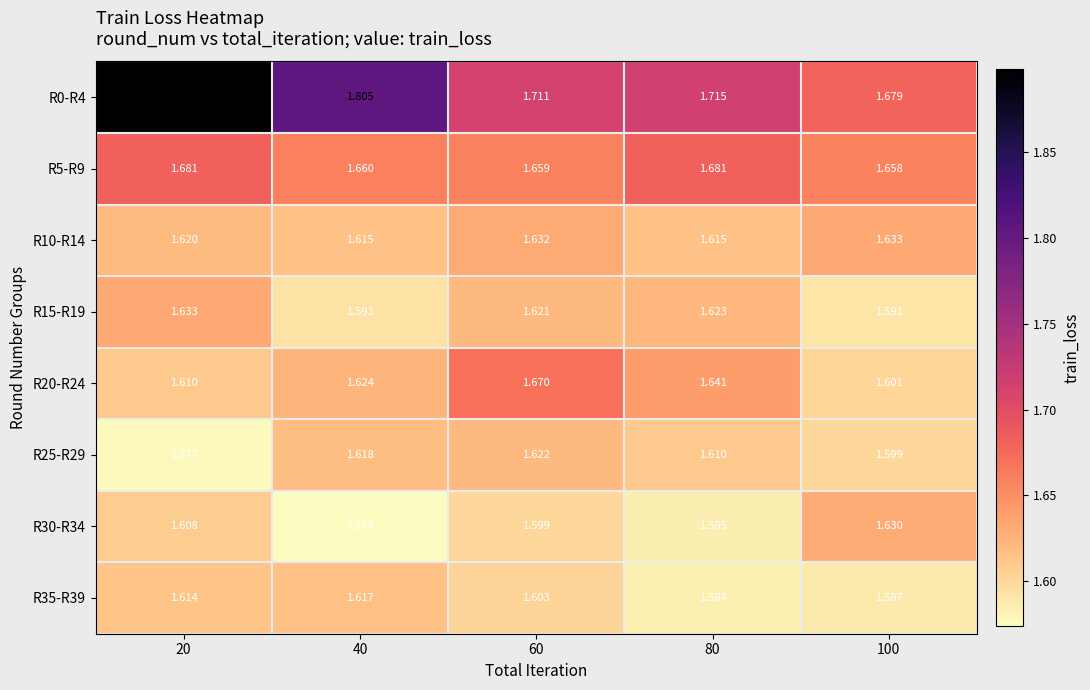

At how many categories does at least one series exceed 1?

5